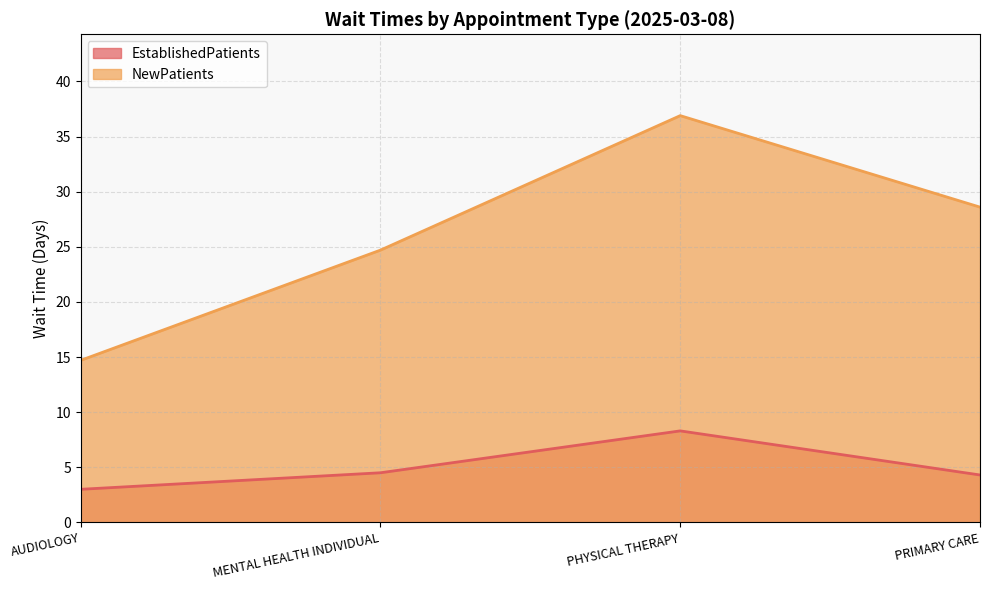

True or false: NewPatients and EstablishedPatients cross at least once.

False